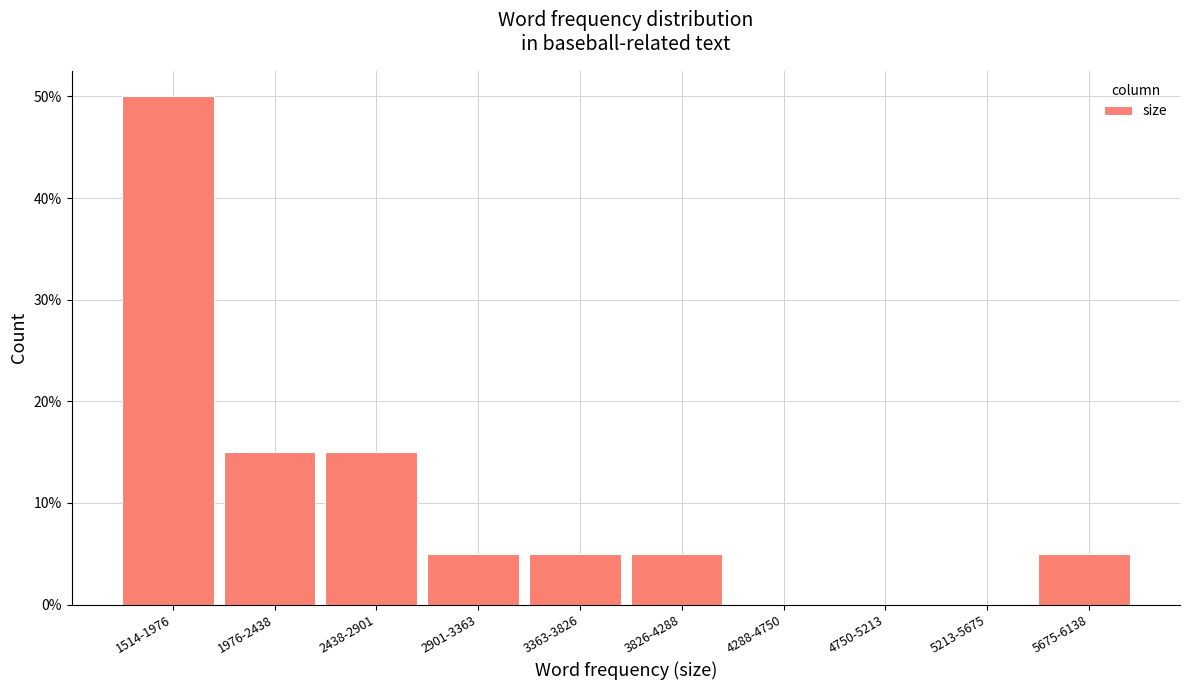

Are the bars horizontal?

No